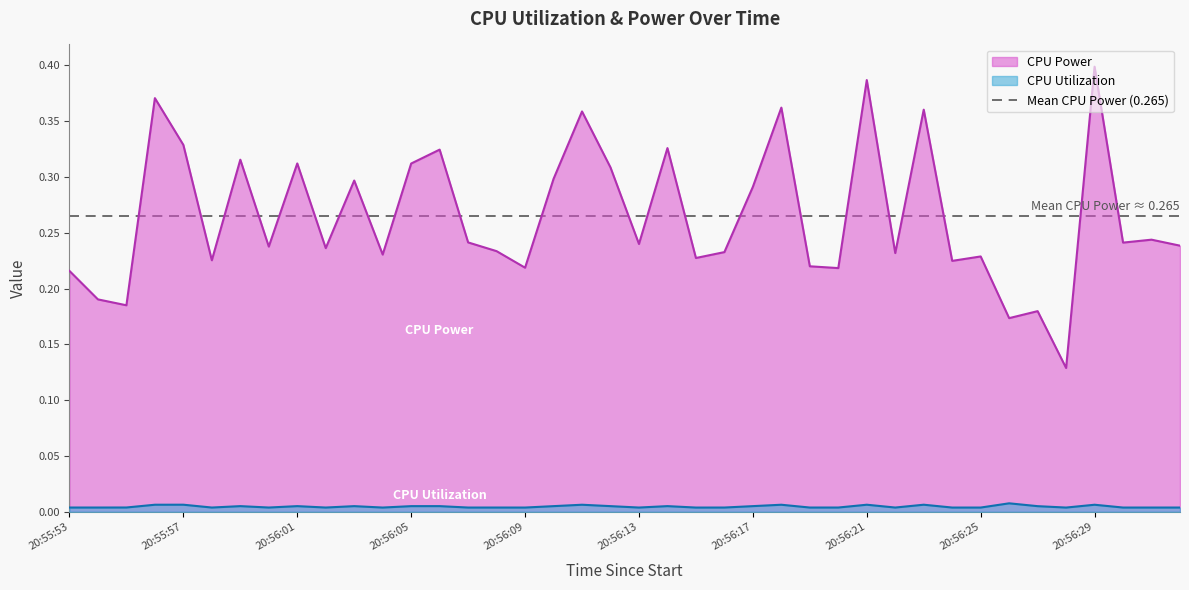

At 20:56:07, list the series in order from smallest to largest.

CPU Utilization, CPU Power